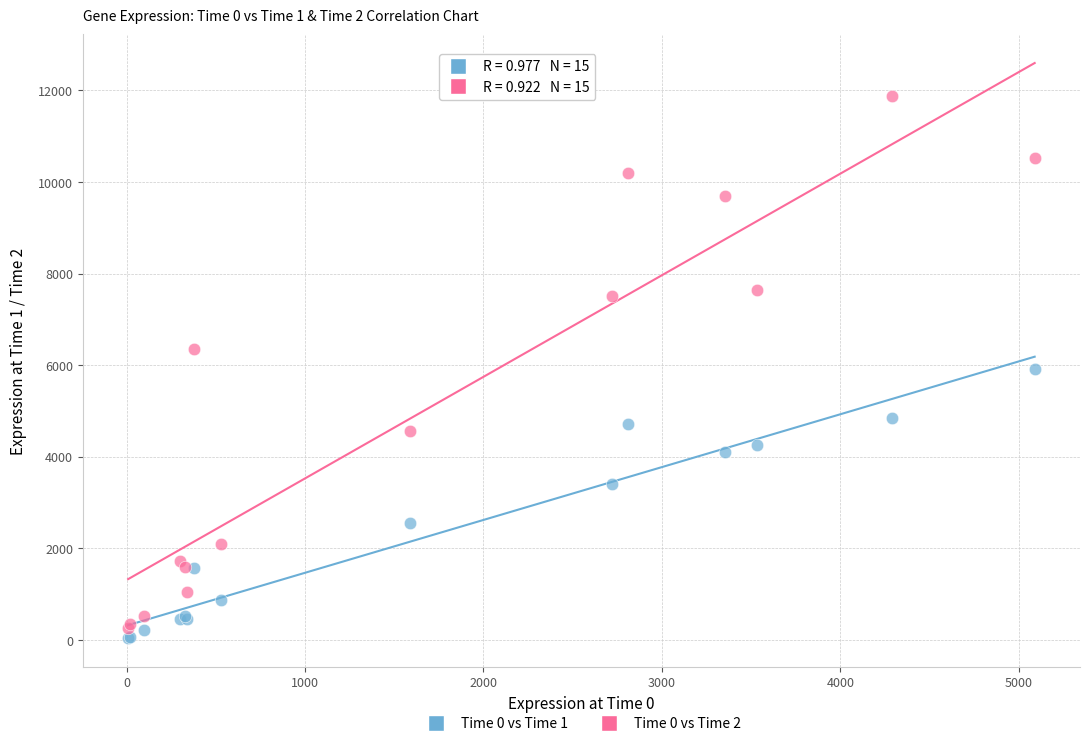

What is the X range (max minus min) for the scatter plot?

5080.3